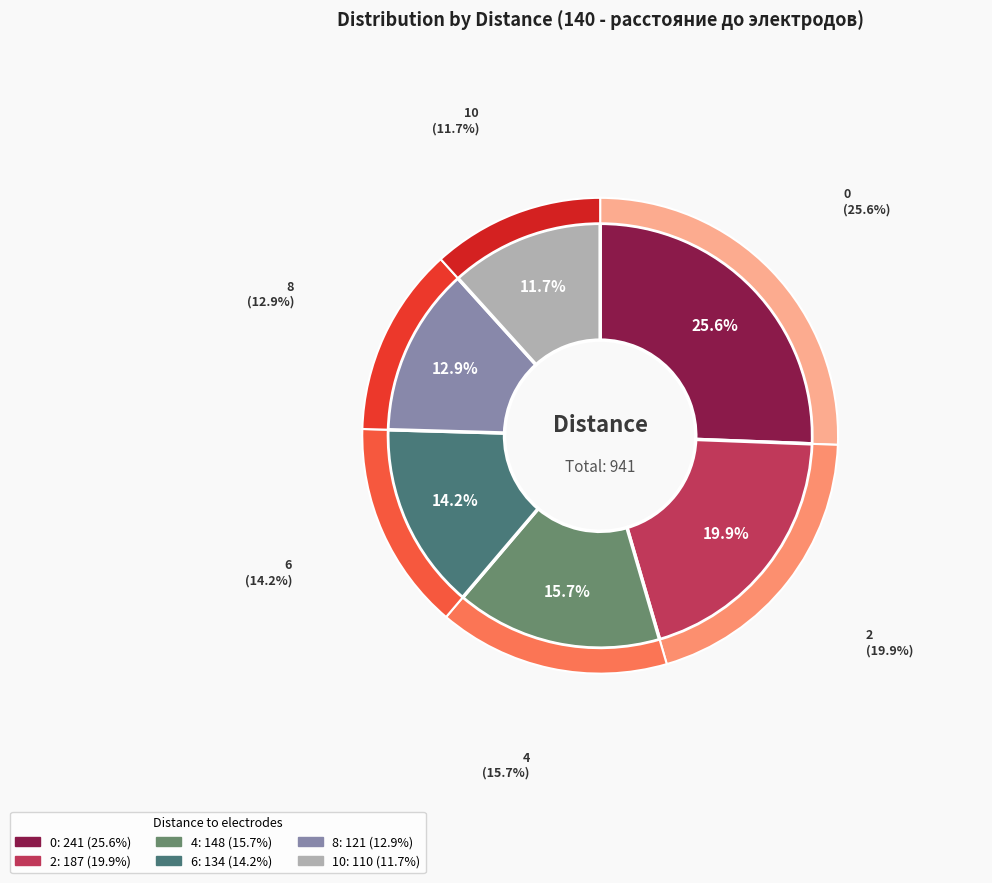

How many slices are in this pie chart?

6